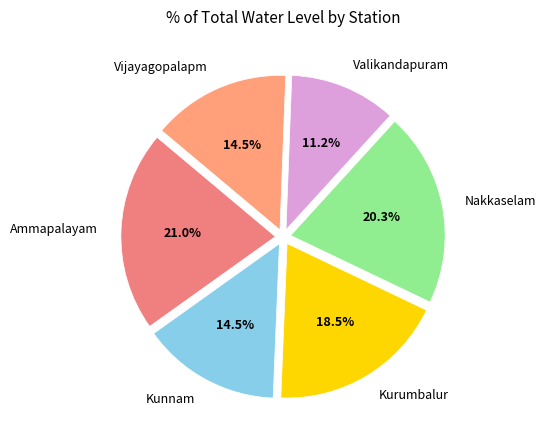

Approximately how many times larger is the value at Valikandapuram compared to Kurumbalur?

0.6